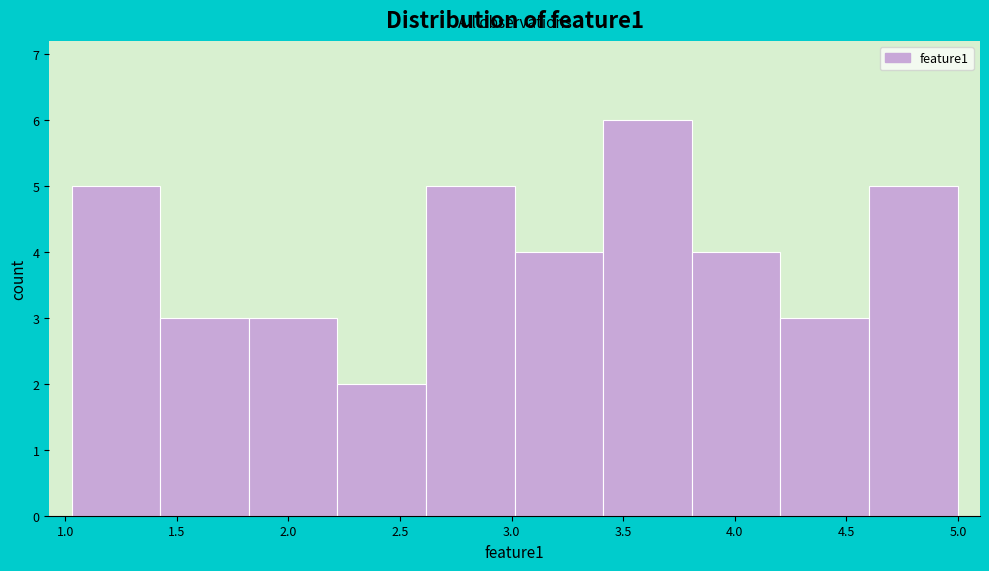

Which range on the x-axis has the tallest bar?

3.40 to 3.80